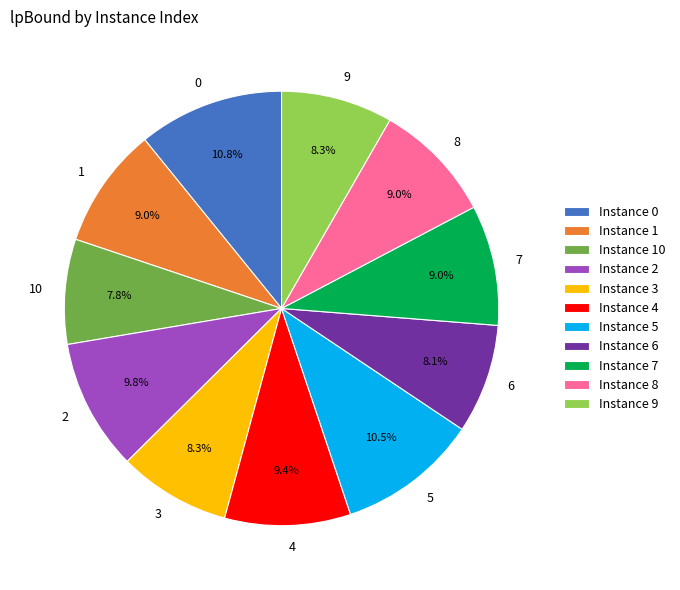

What percentage is the 7 slice, to the nearest percent?

9%